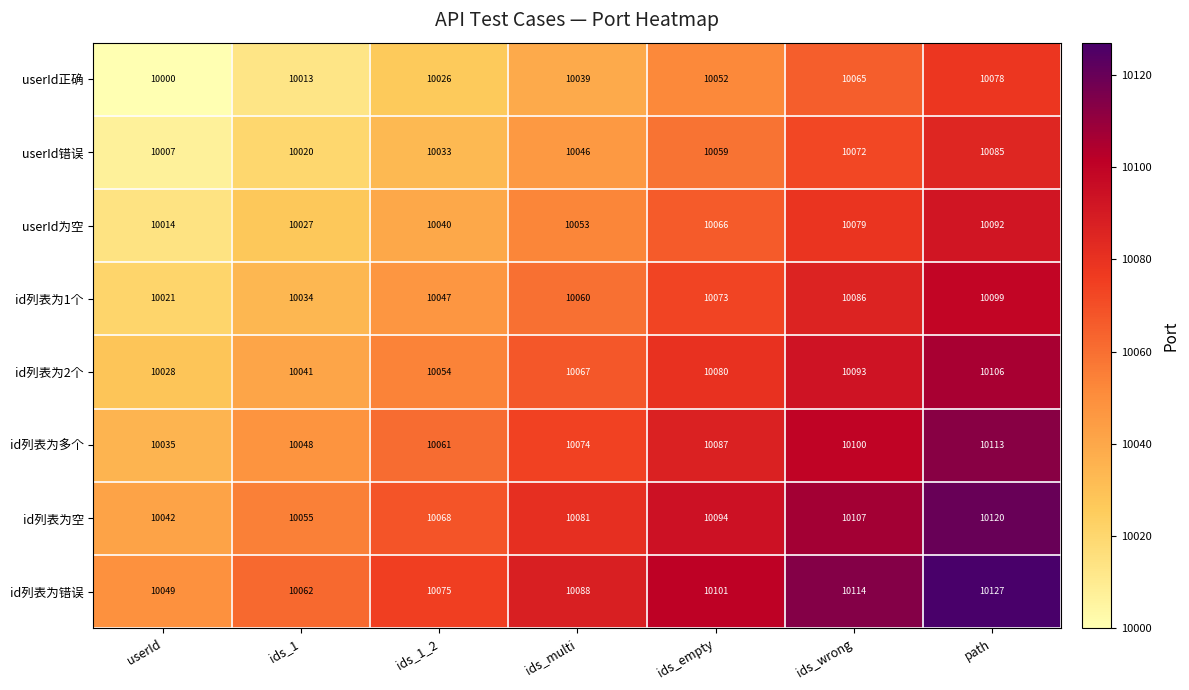

The id列表为空 series shows 6988 at ids_multi. True or false?

False